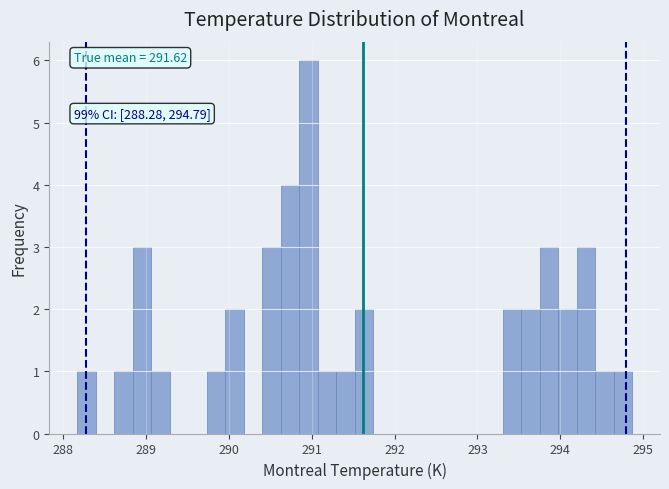

Read against the x-axis, roughly where is the centre of the tallest bar?

291.0